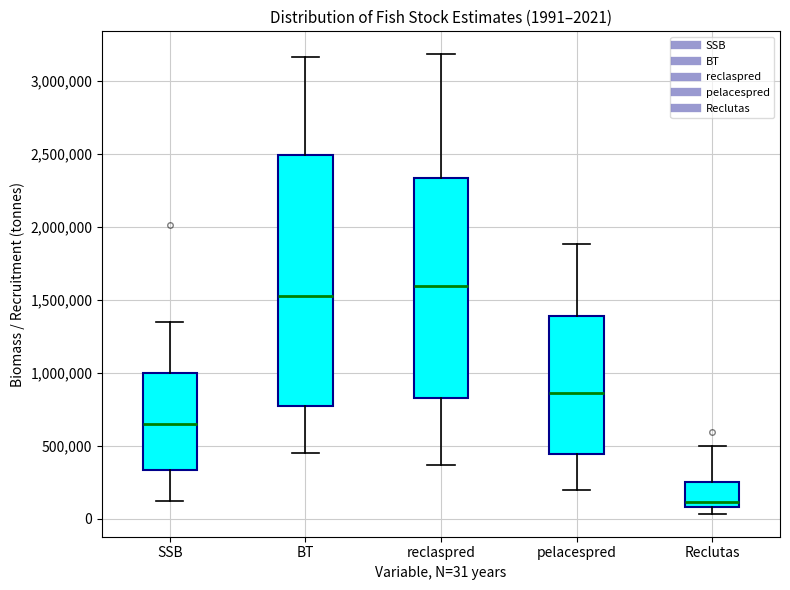

Which box's median line is the highest?

reclaspred